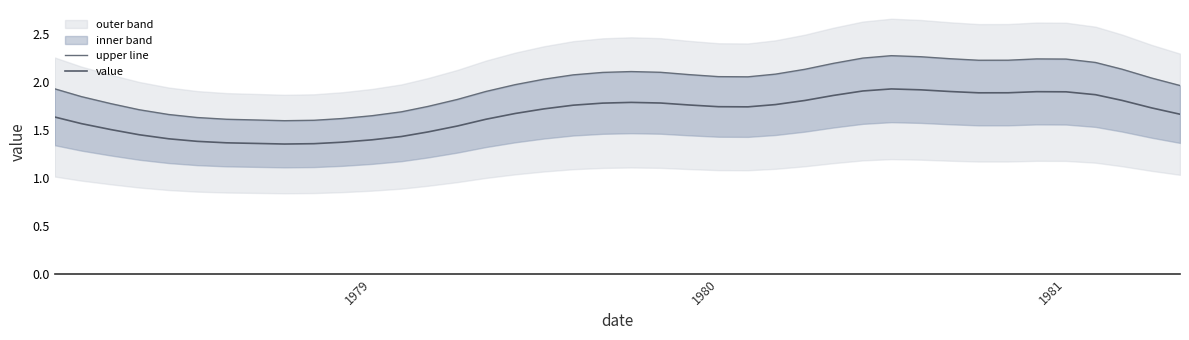

Count the value values in the range 1 to 2.

40